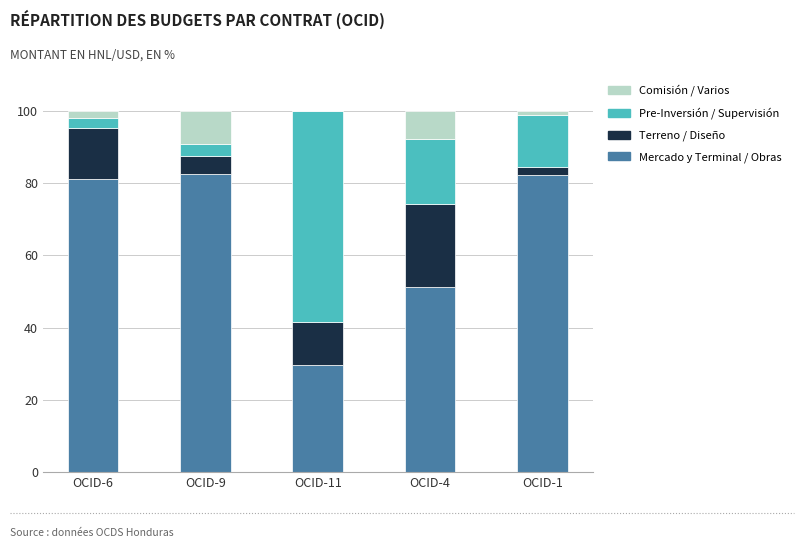

What is the total value across all series at OCID-9?

100.0